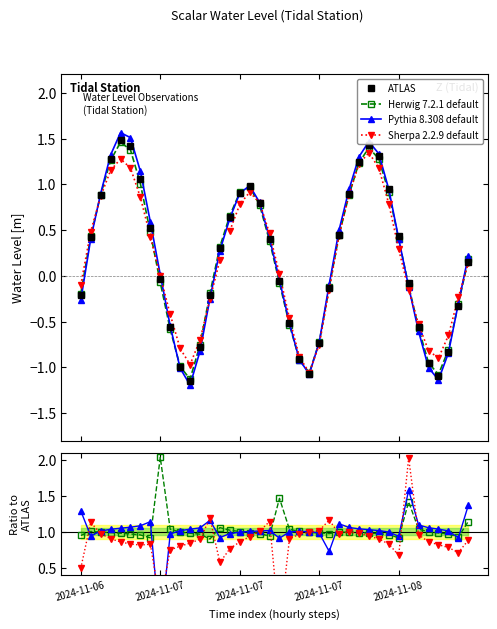

What position from the left is 2024-11-07 11:00?

18